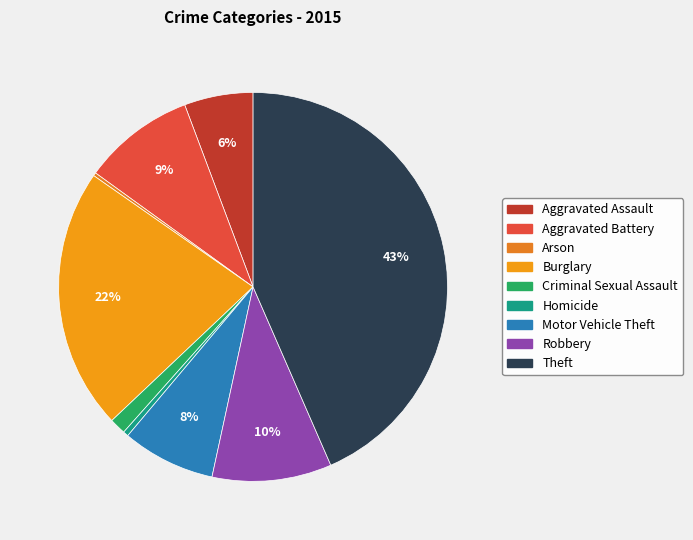

How many segments does this pie chart have?

9